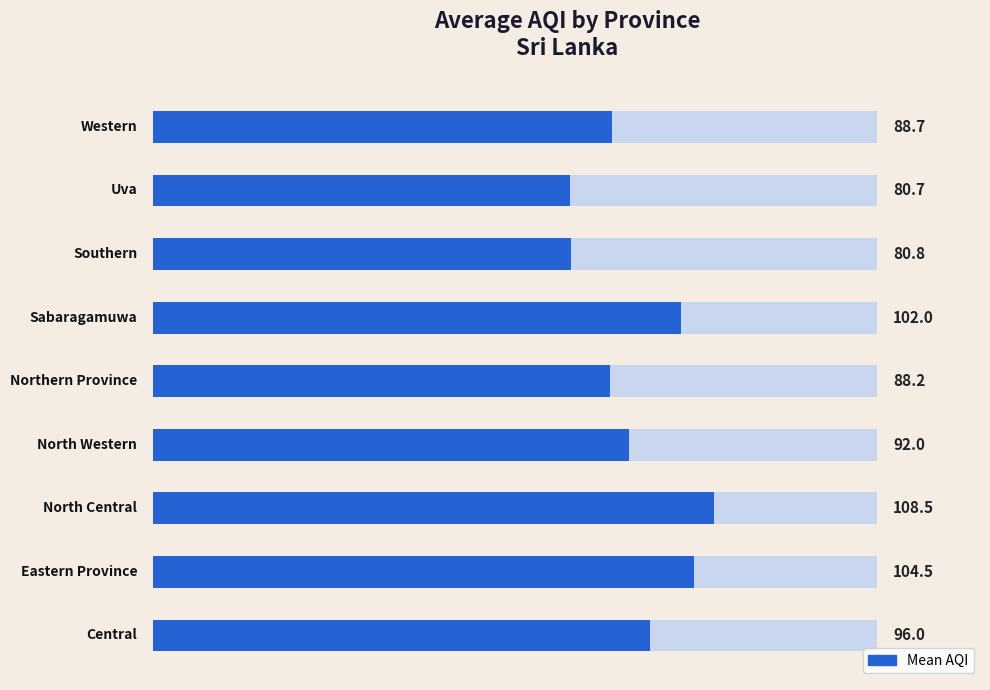

What is the label of the 5th bar from the left?

Northern Province